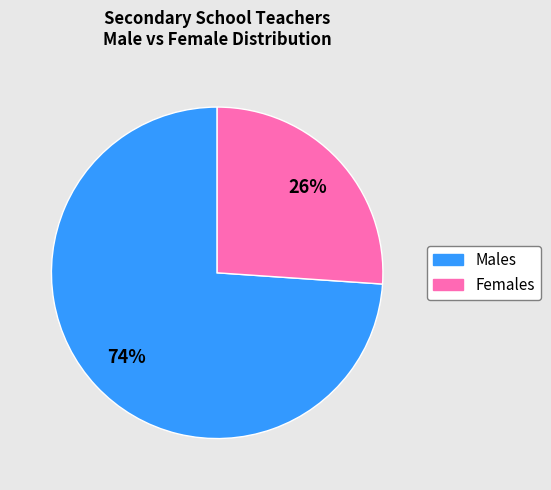

To the nearest percent, what is the difference between the largest and smallest slice percentages?

48%